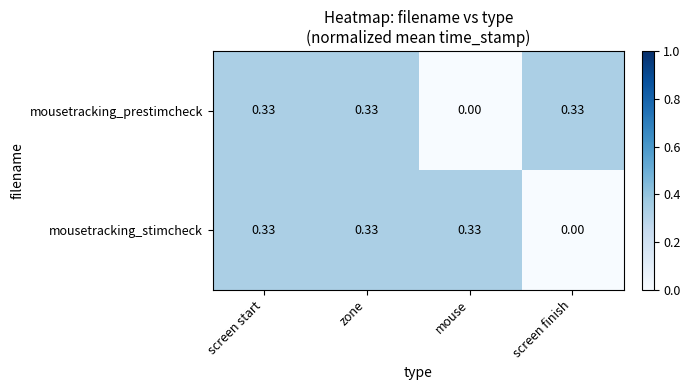

Between zone and mouse, which series saw the biggest shift?

mousetracking_prestimcheck